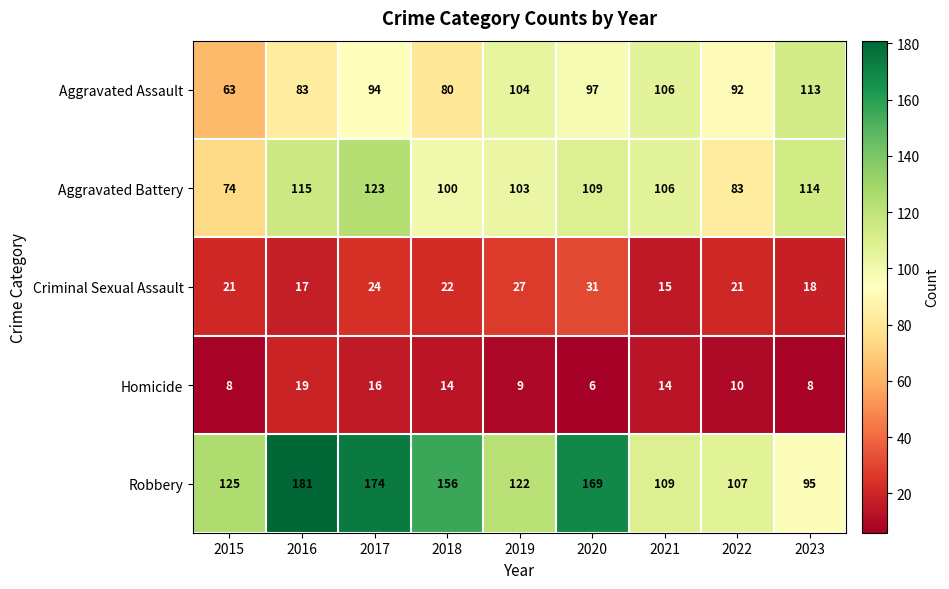

What is the difference between the second highest and minimum values in the Criminal Sexual Assault series?

12